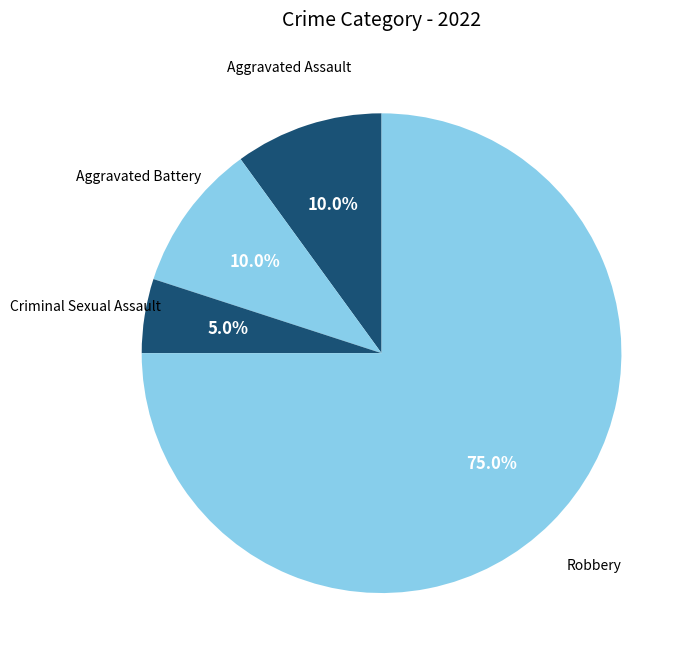

How many segments does this pie chart have?

4